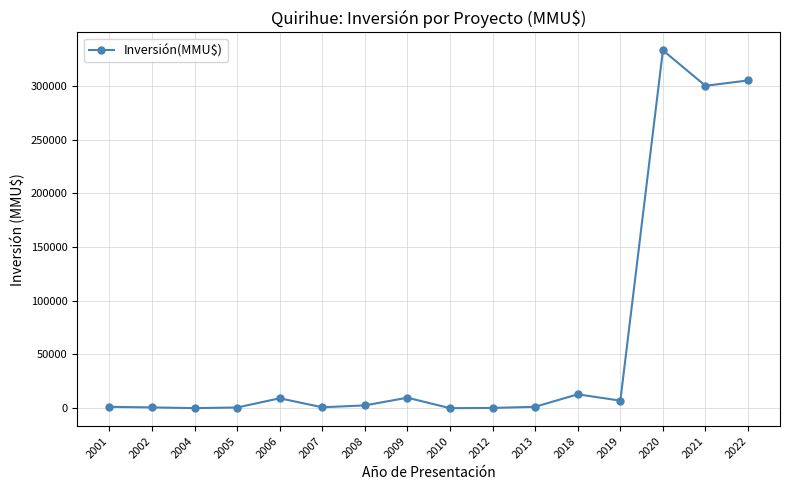

What is the average value?

61526